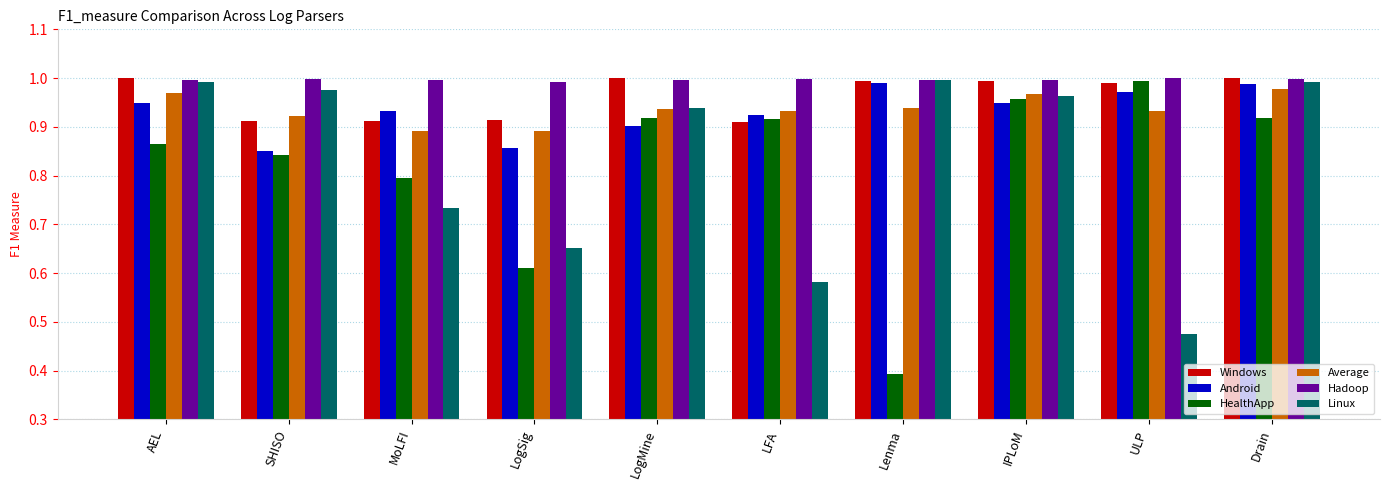

What position from the right is LogSig?

7